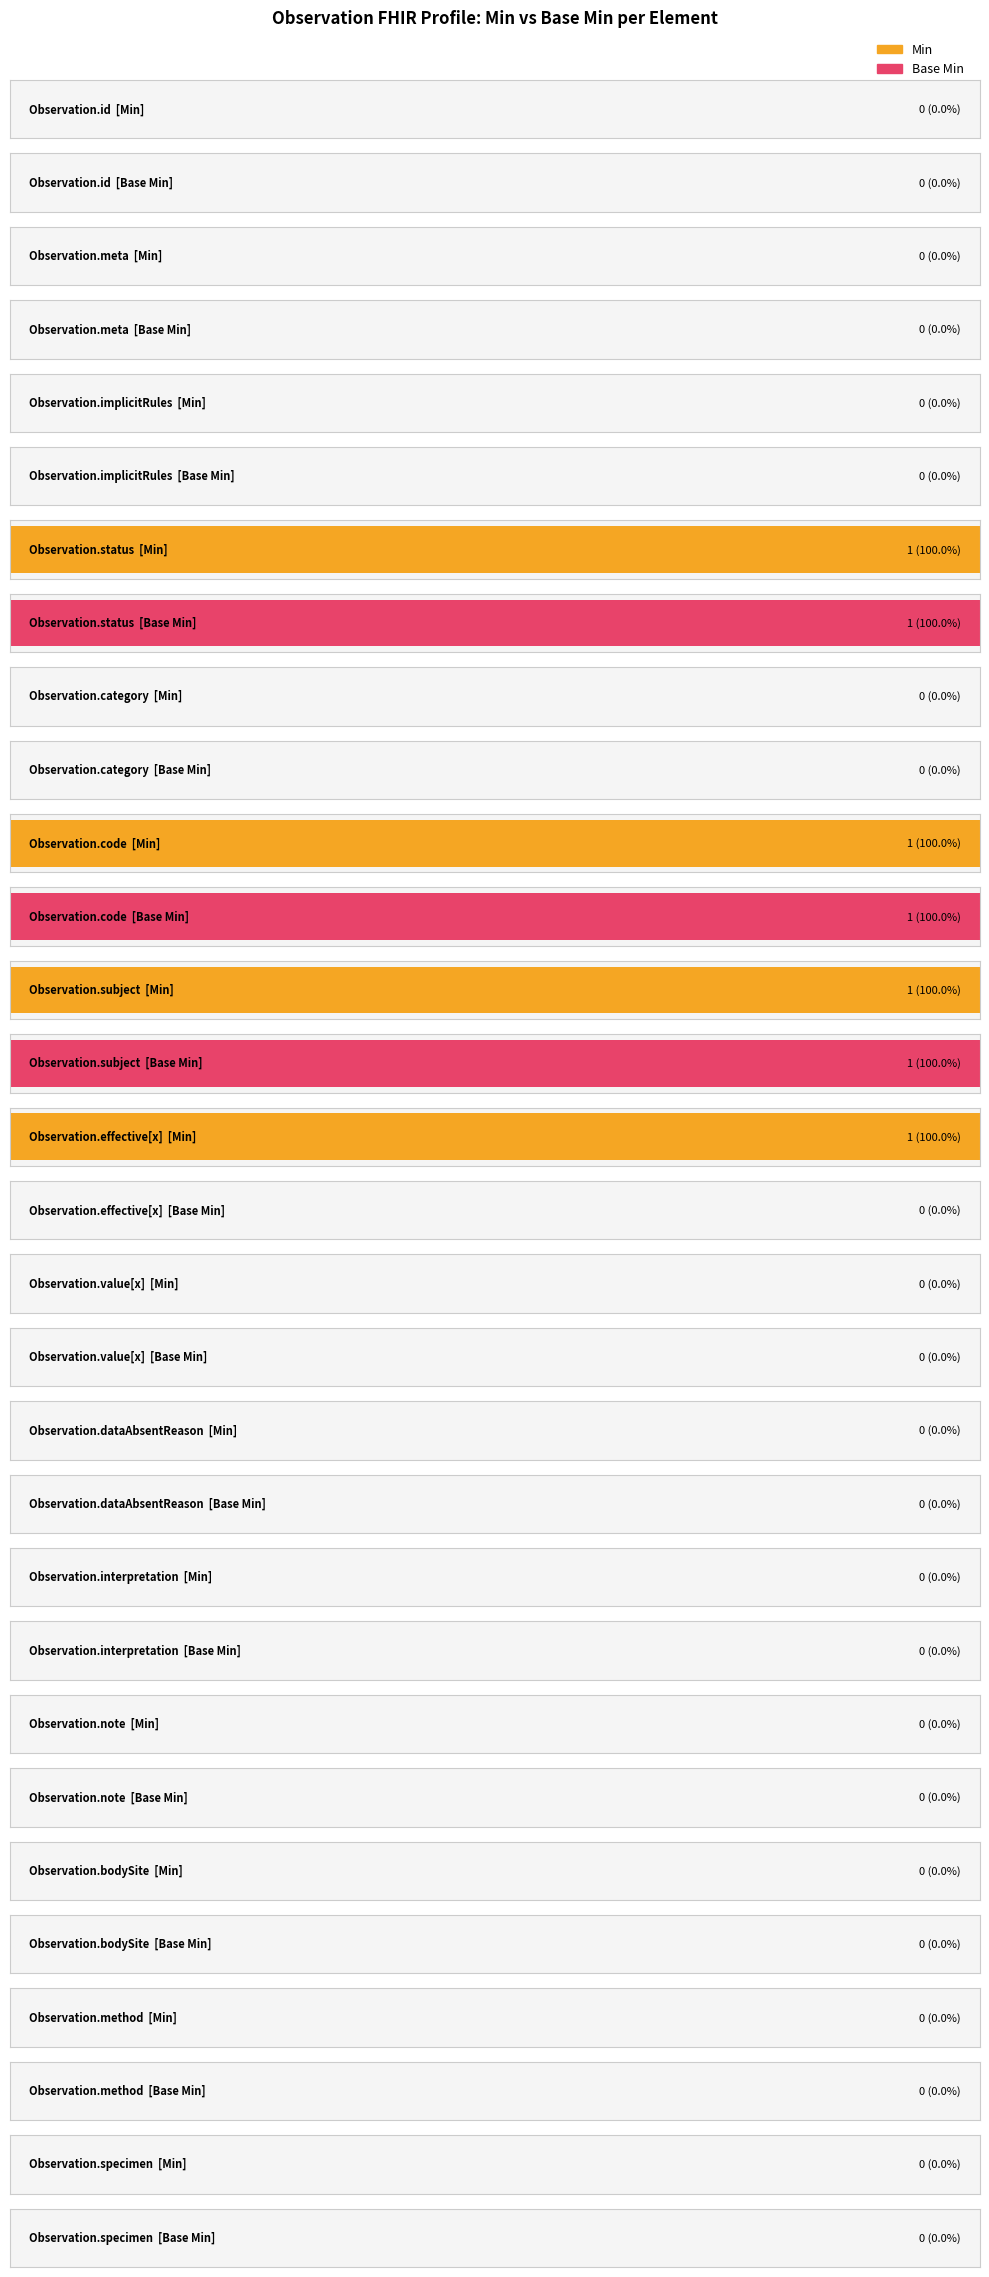

The value of Base Min at Observation.subject is 0. True or false?

False